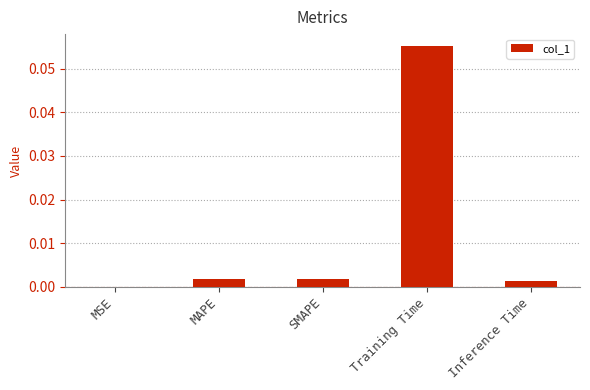

Which has a higher value, Inference Time or Training Time?

Training Time